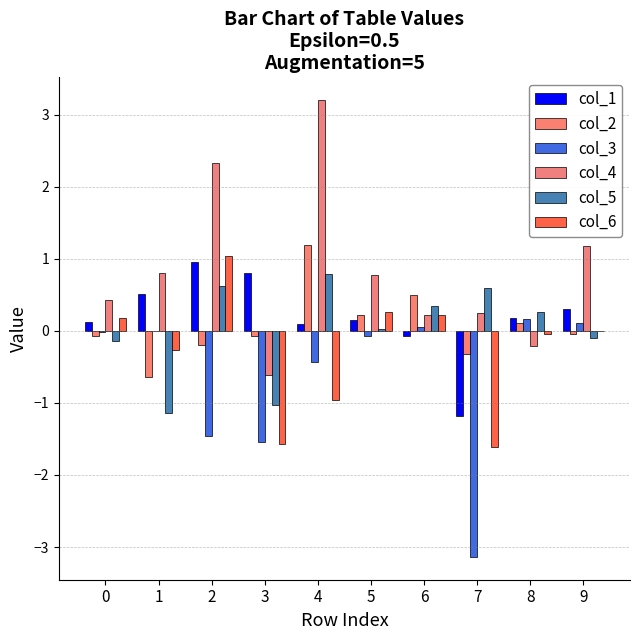

Are the bars grouped side by side (vs. stacked)?

Yes